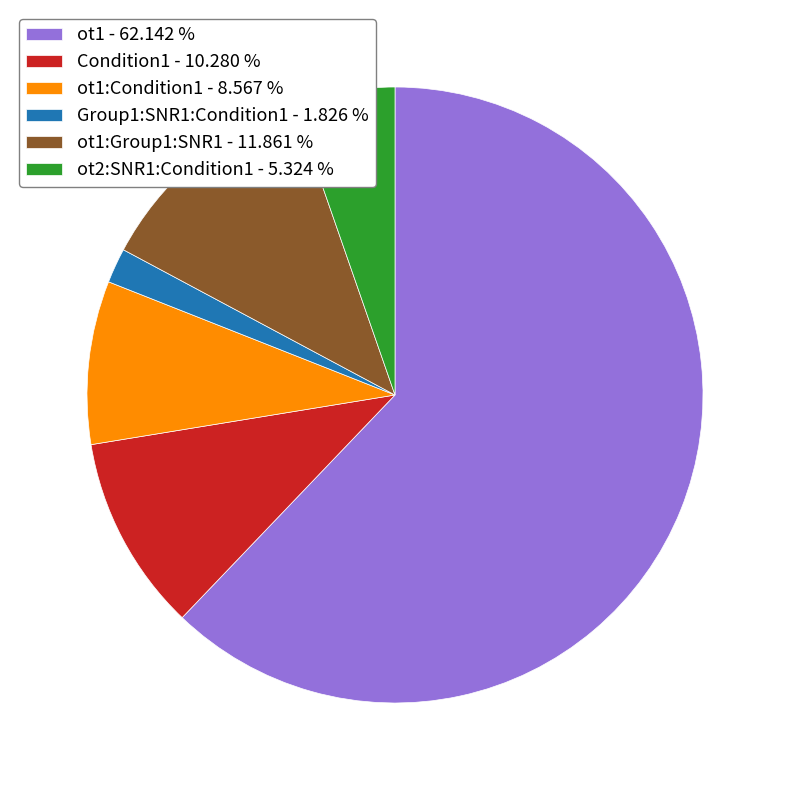

Is there a majority slice in this chart?

Yes